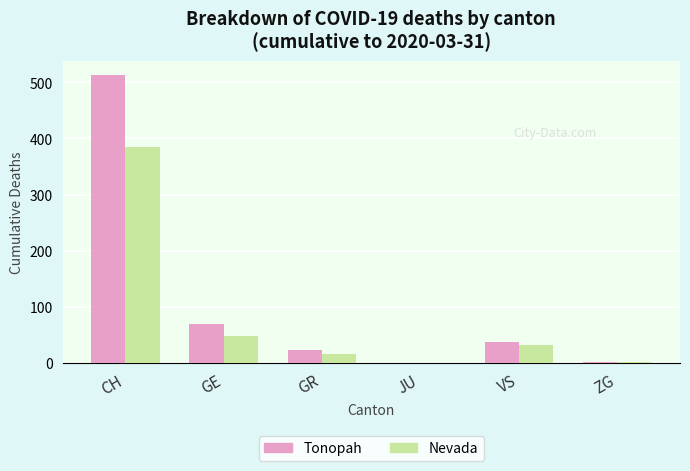

What are all the series names shown in the legend?

Tonopah, Nevada